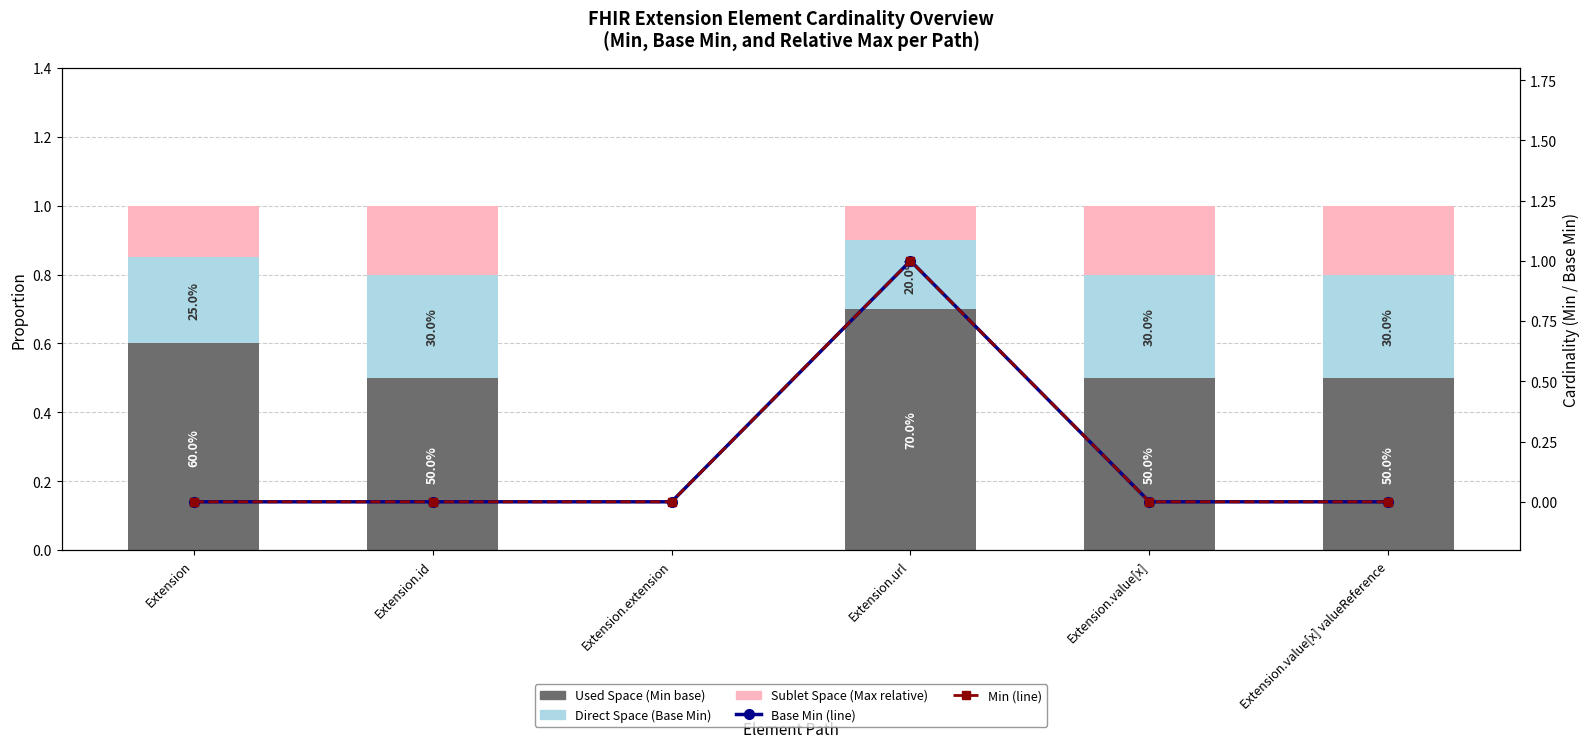

What is the difference between the maximum and minimum values in the Used (Min) series?

0.7